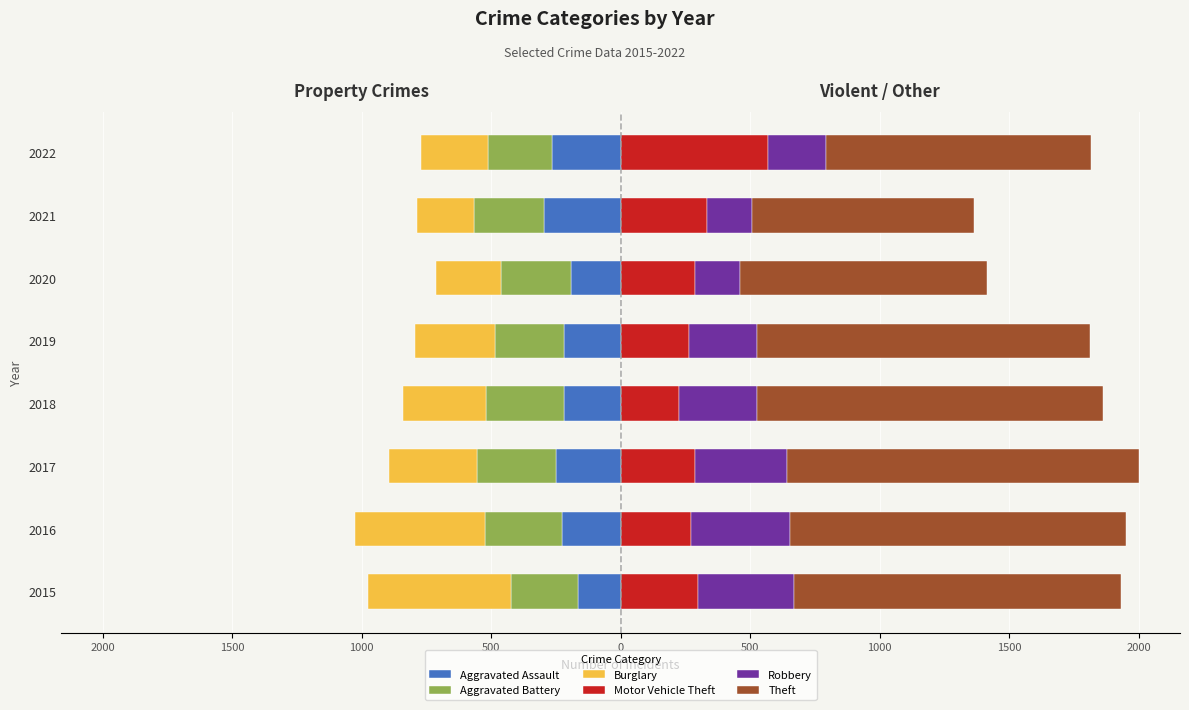

Are the bars horizontal?

Yes